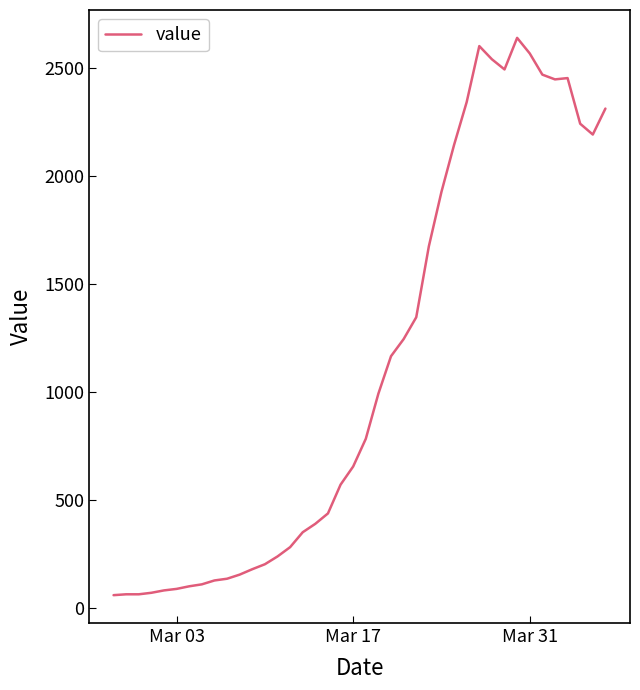

What is the difference between the maximum and minimum values?

2577